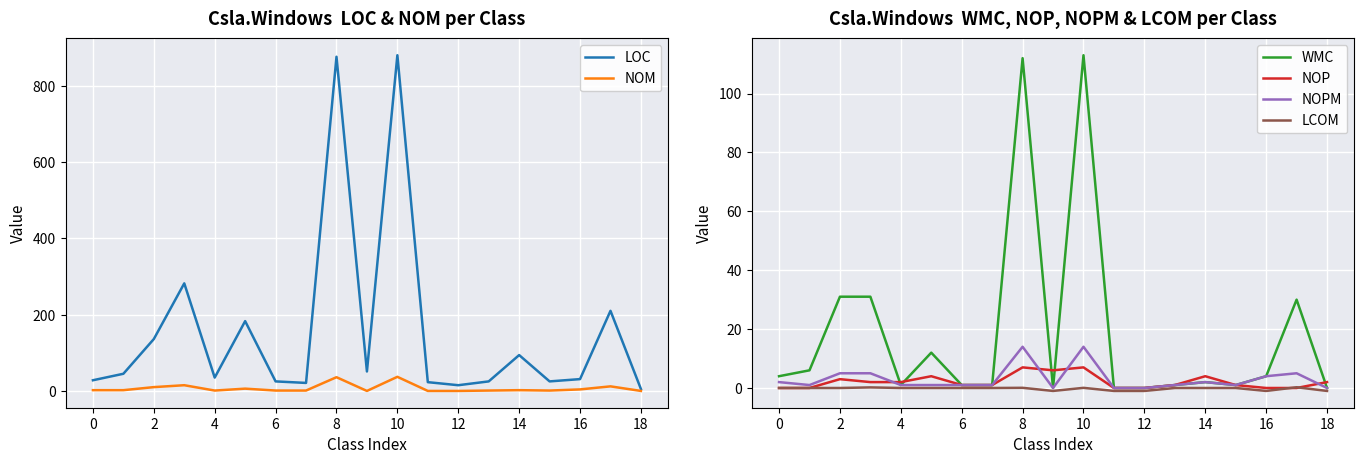

At which category is the sum across all series the highest?

10